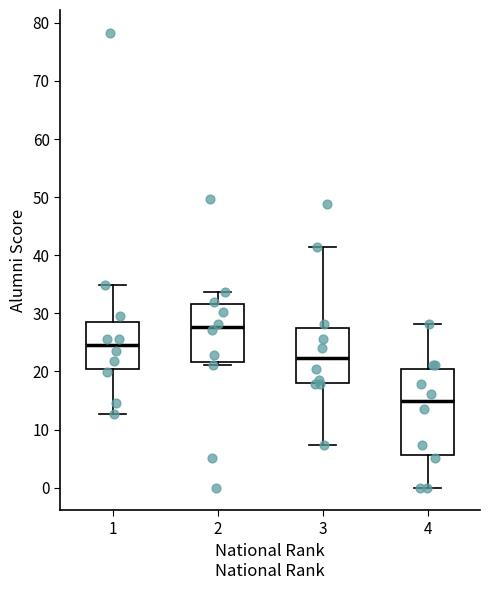

Reading left to right, transcribe this box plot: for each box, give where its median line is, the range the box spans, and where its two whiskers end, as read against the y-axis. The values are not printed on the chart, so give them approximately, as read against the axis.

1: median 25, box 20 to 29, whiskers 13 to 35
2: median 28, box 22 to 32, whiskers 21 to 34
3: median 22, box 18 to 27, whiskers 7 to 41
4: median 15, box 6 to 20, whiskers 0 to 28